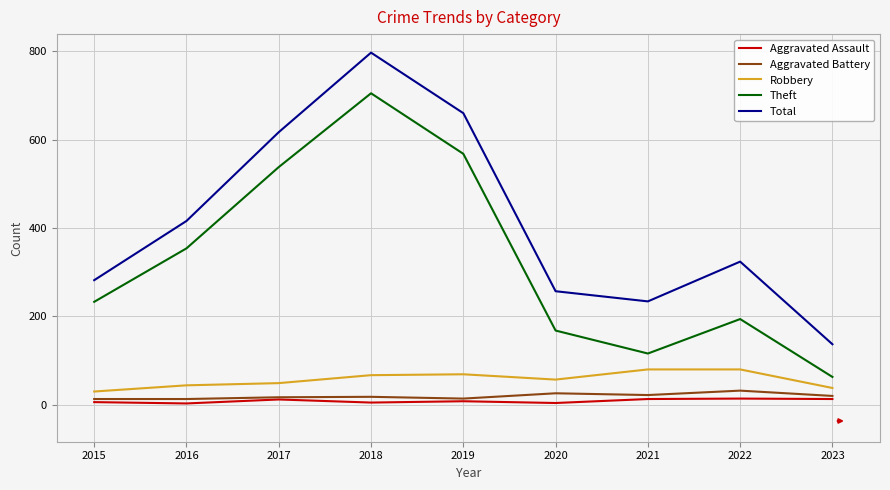

What is the spread (max minus min) of values at 2018?

792